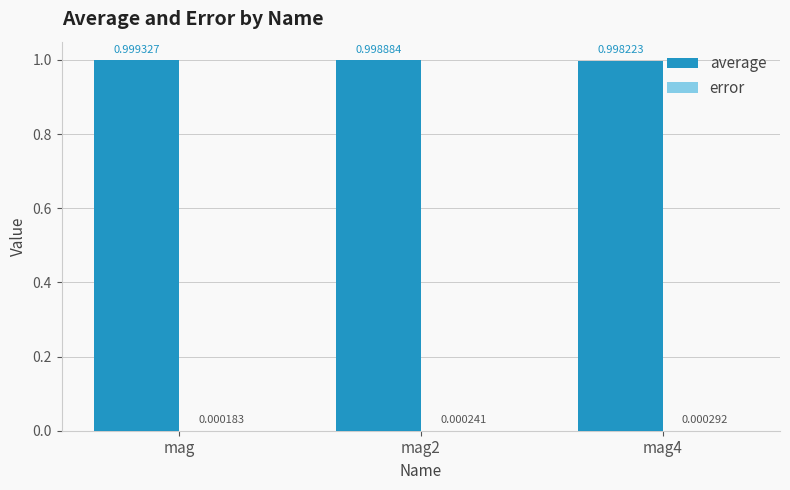

Between mag2 and mag4, which series saw the biggest shift?

average